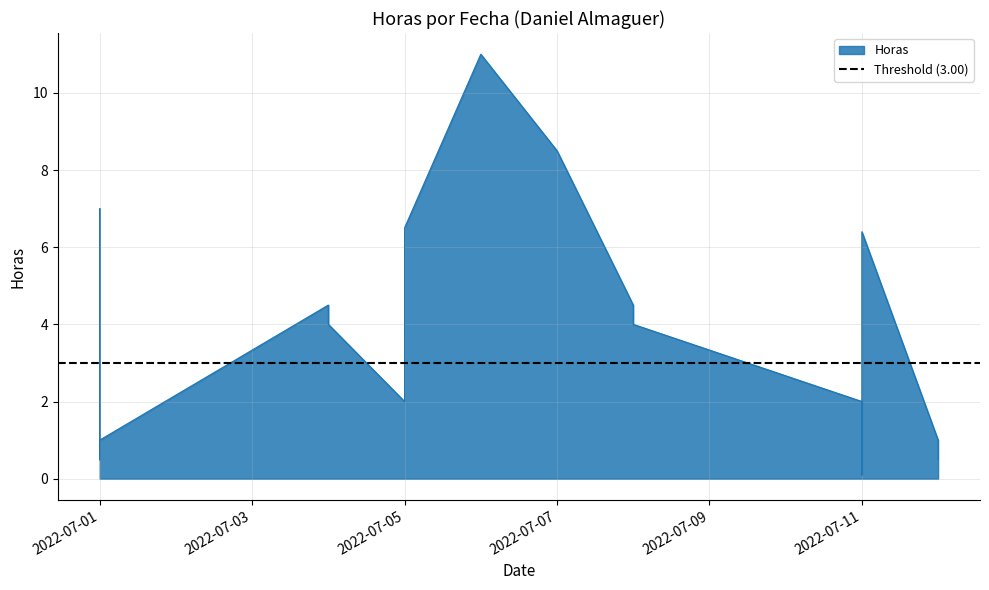

Reading right to left, what are all the values shown in this chart?

2022-07-12=0.5	2022-07-12=1.0	2022-07-11=6.4	2022-07-11=0.1	2022-07-11=2.0	2022-07-08=4.0	2022-07-08=4.5	2022-07-07=8.5	2022-07-06=11.0	2022-07-05=6.5	2022-07-05=2.0	2022-07-04=4.0	2022-07-04=4.5	2022-07-01=1.0	2022-07-01=0.5	2022-07-01=7.0